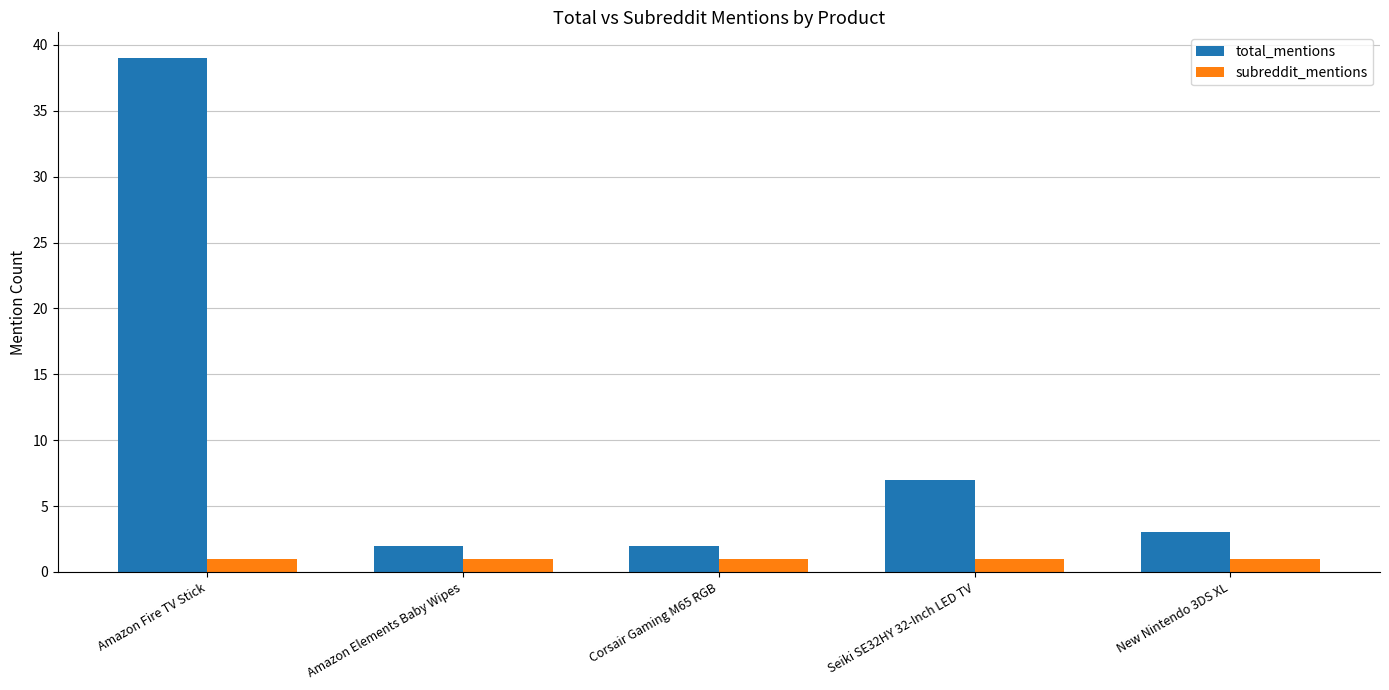

What is the label of the 3rd bar from the right?

Corsair Gaming M65 RGB